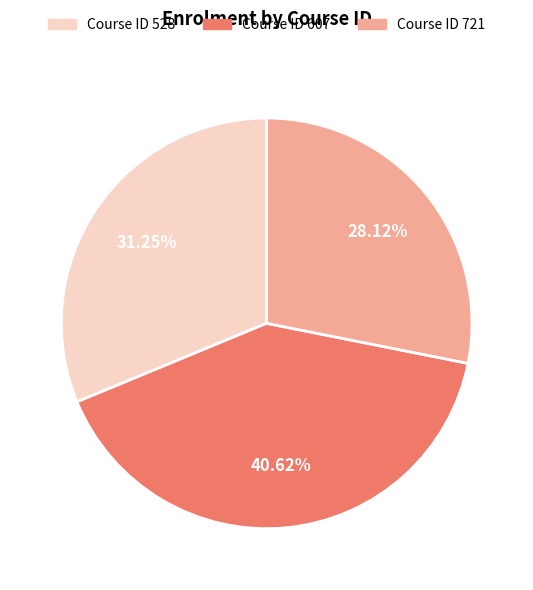

Is there any slice that represents more than half of the pie?

No